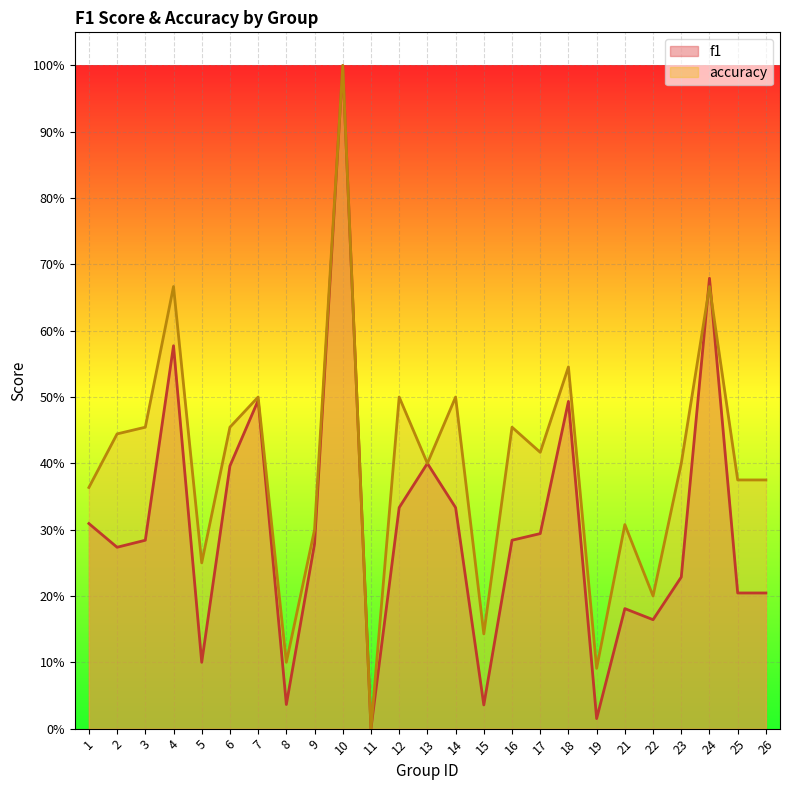

At which category is the sum across all series the highest?

10